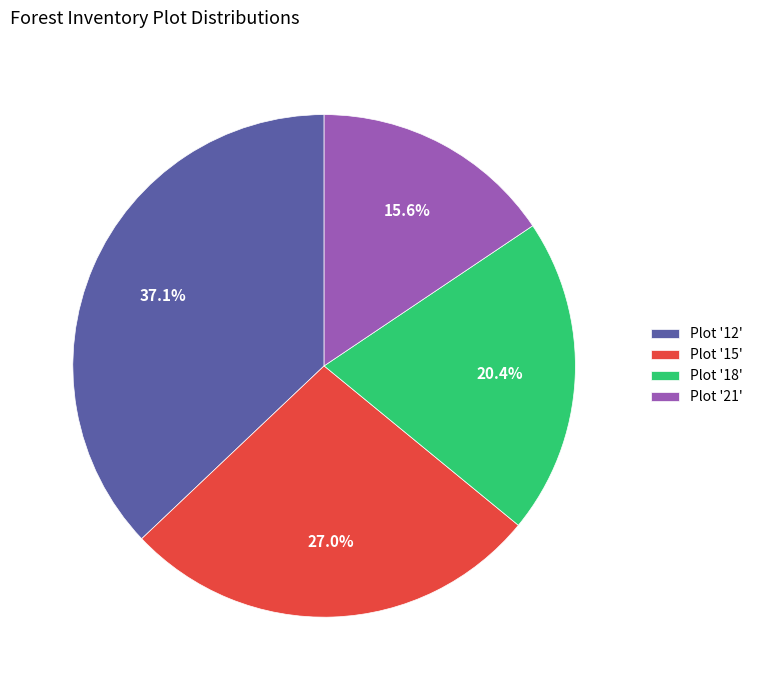

What is the largest slice in the pie chart?

Plot '12'